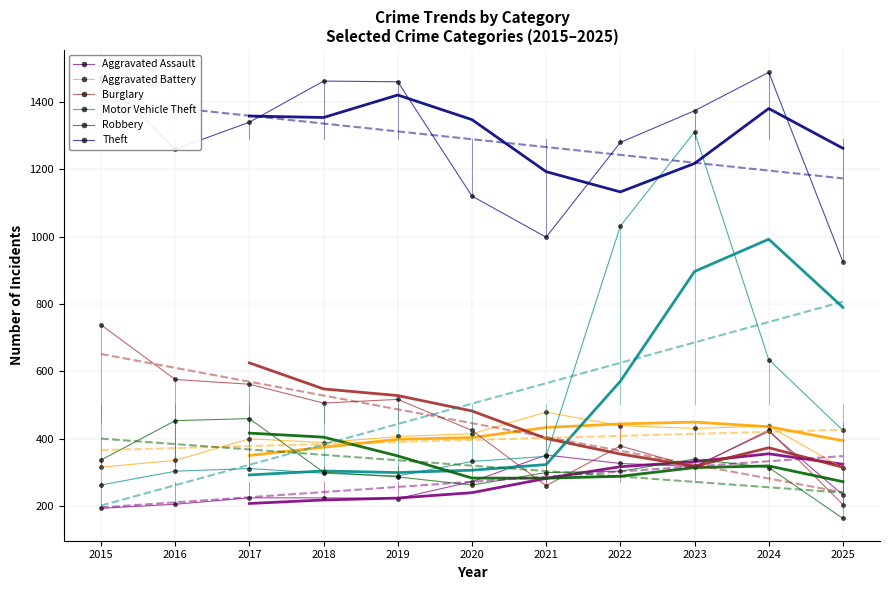

How many interior local valleys does the Burglary series have?

3